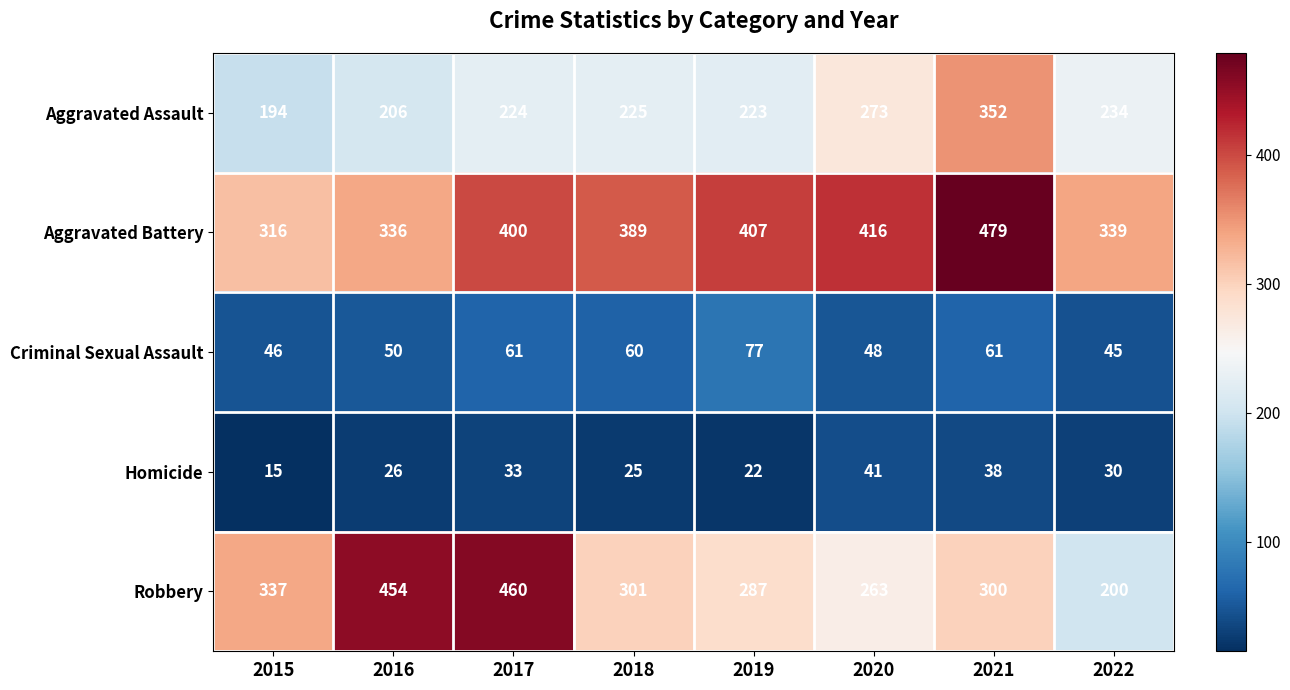

Which series has the largest range (max minus min)?

Robbery